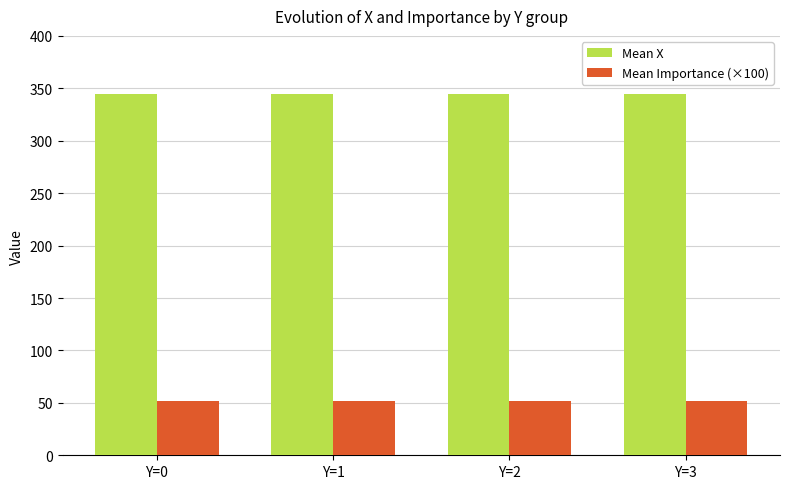

What is the lowest value of the Mean Importance (×100) series?

51.6